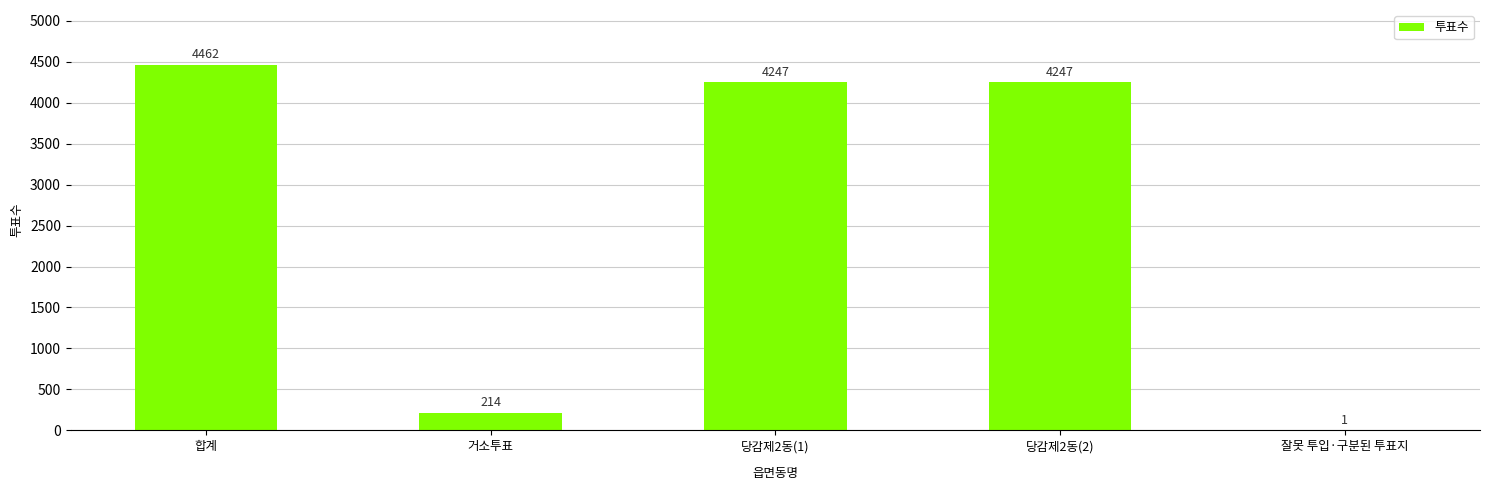

What is the change in value from 합계 to 당감제2동(2)?

-215